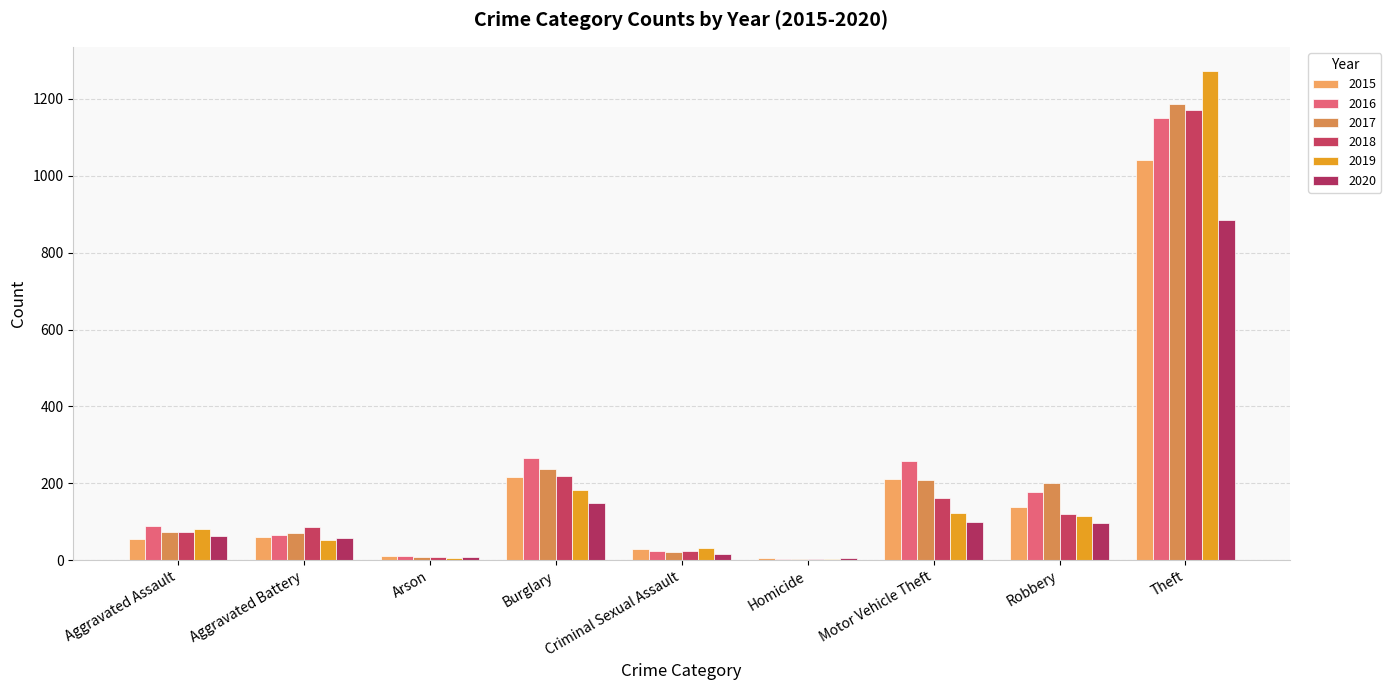

At Aggravated Battery, list the series in order from largest to smallest.

2018, 2017, 2016, 2015, 2020, 2019